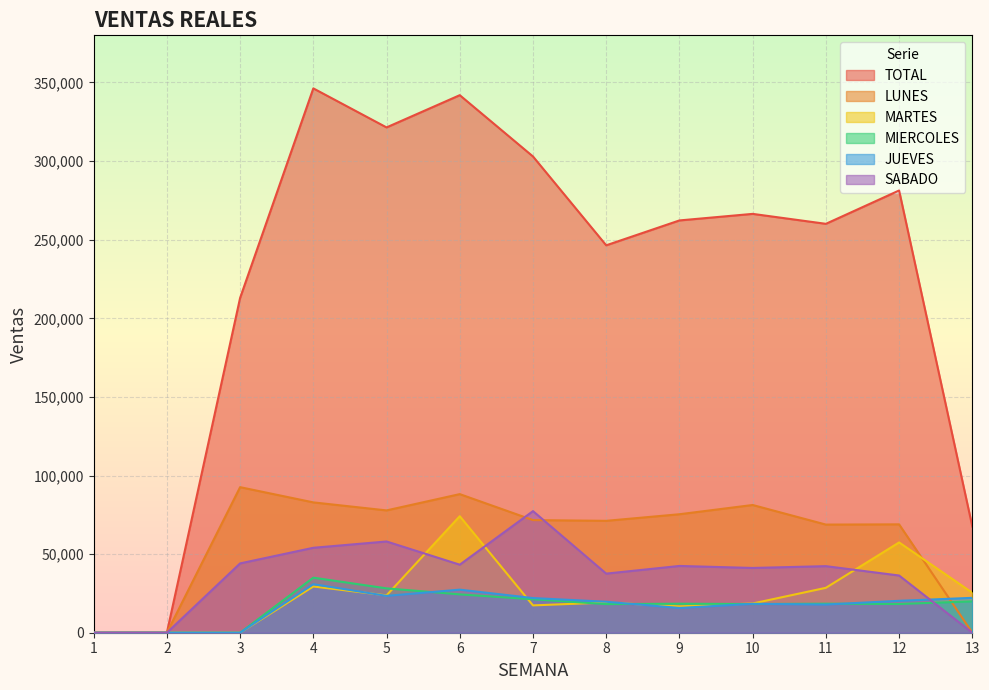

How many lines are shown in the chart?

6